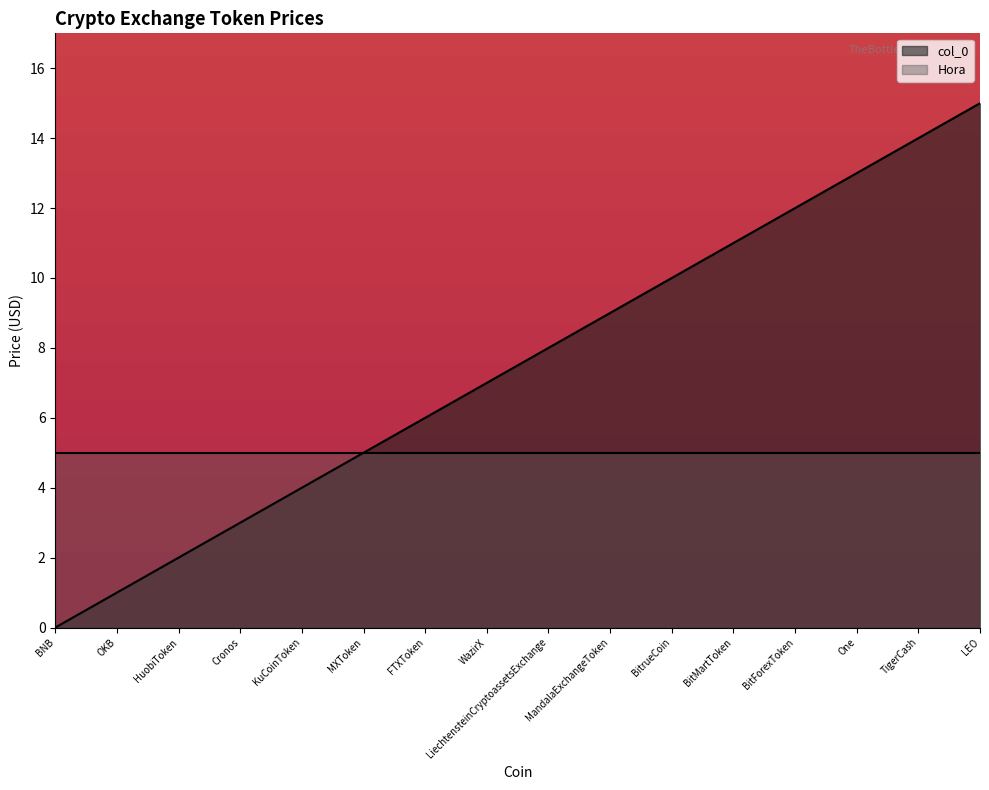

What is the change in value from Cronos to BitrueCoin?

+7